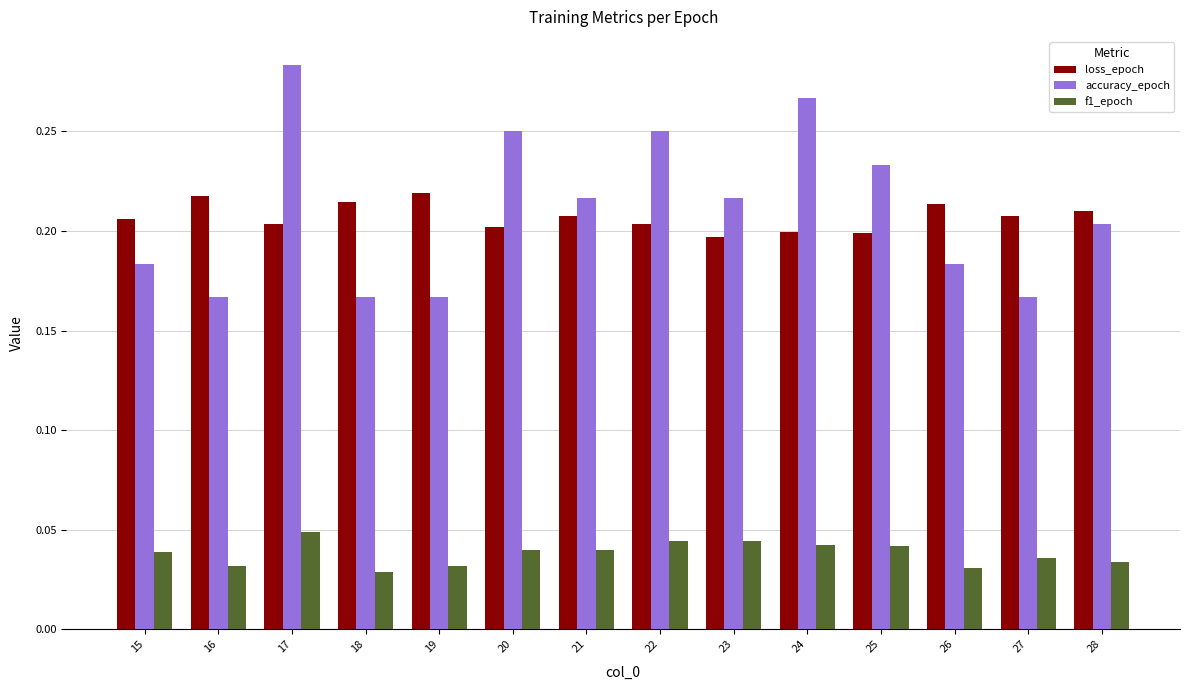

How many data points does each series have?

14